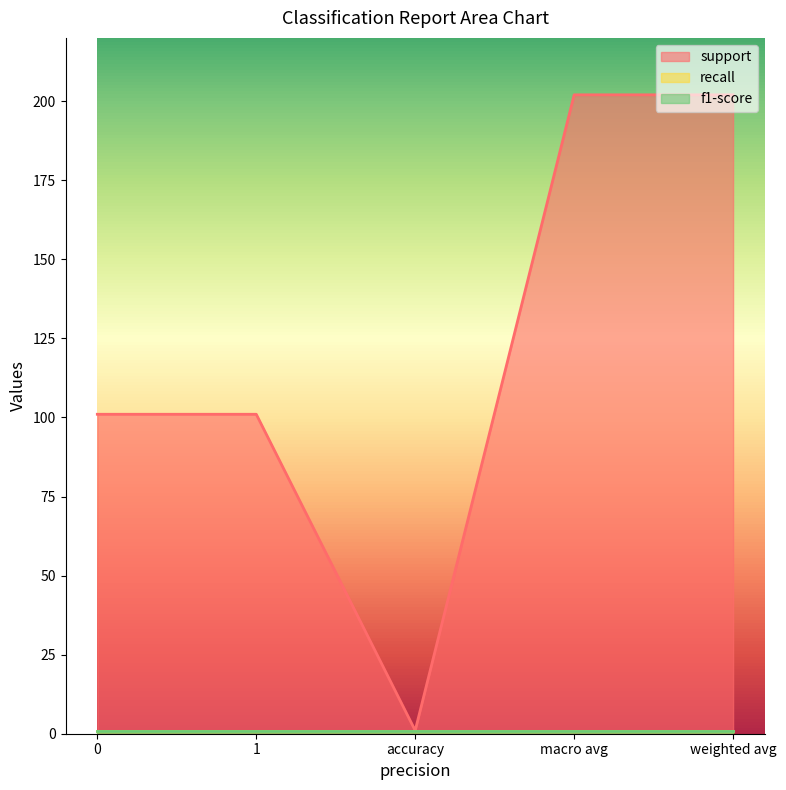

What are all the series names shown in the legend?

support, recall, f1-score